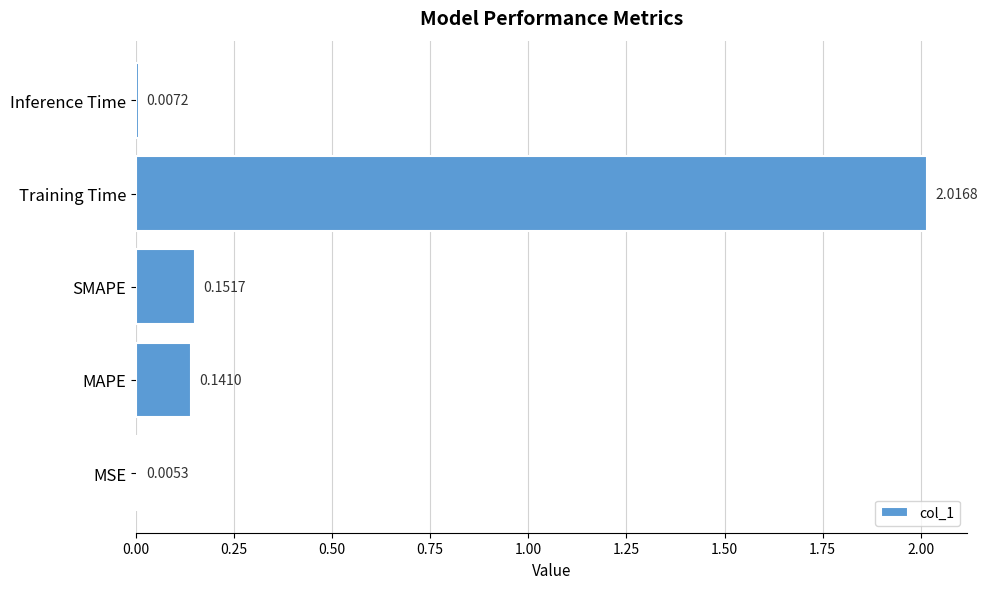

Between SMAPE and Training Time, which is larger?

Training Time